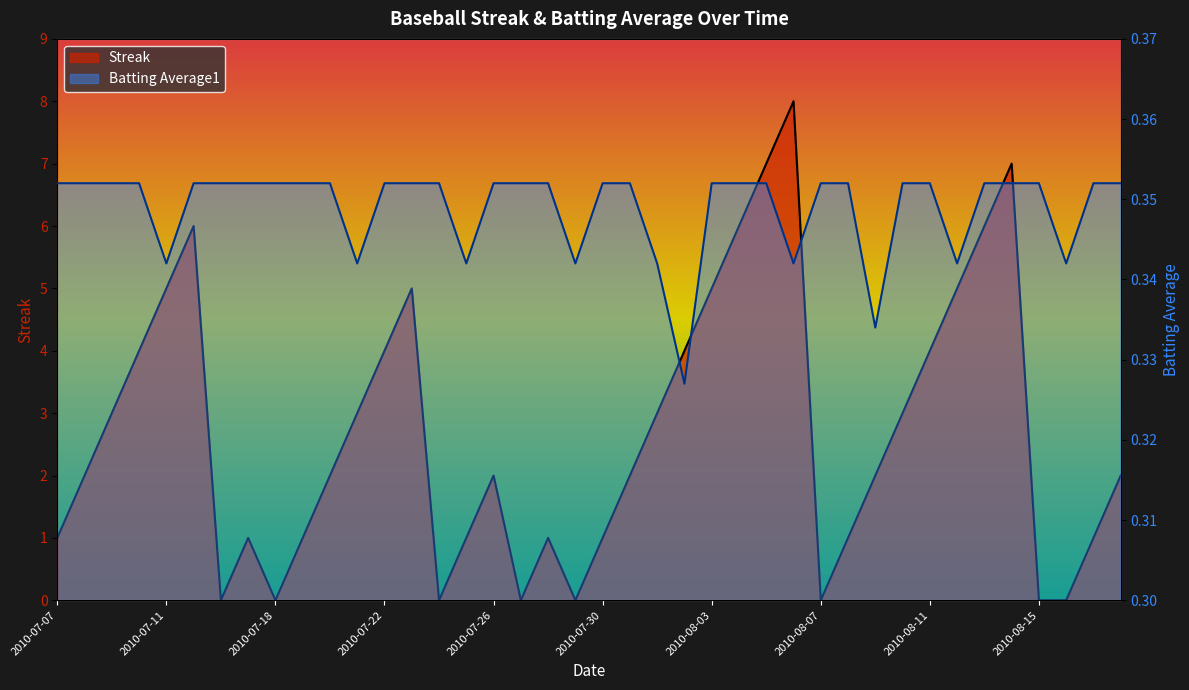

How many times do Streak and Batting Average1 cross each other?

14